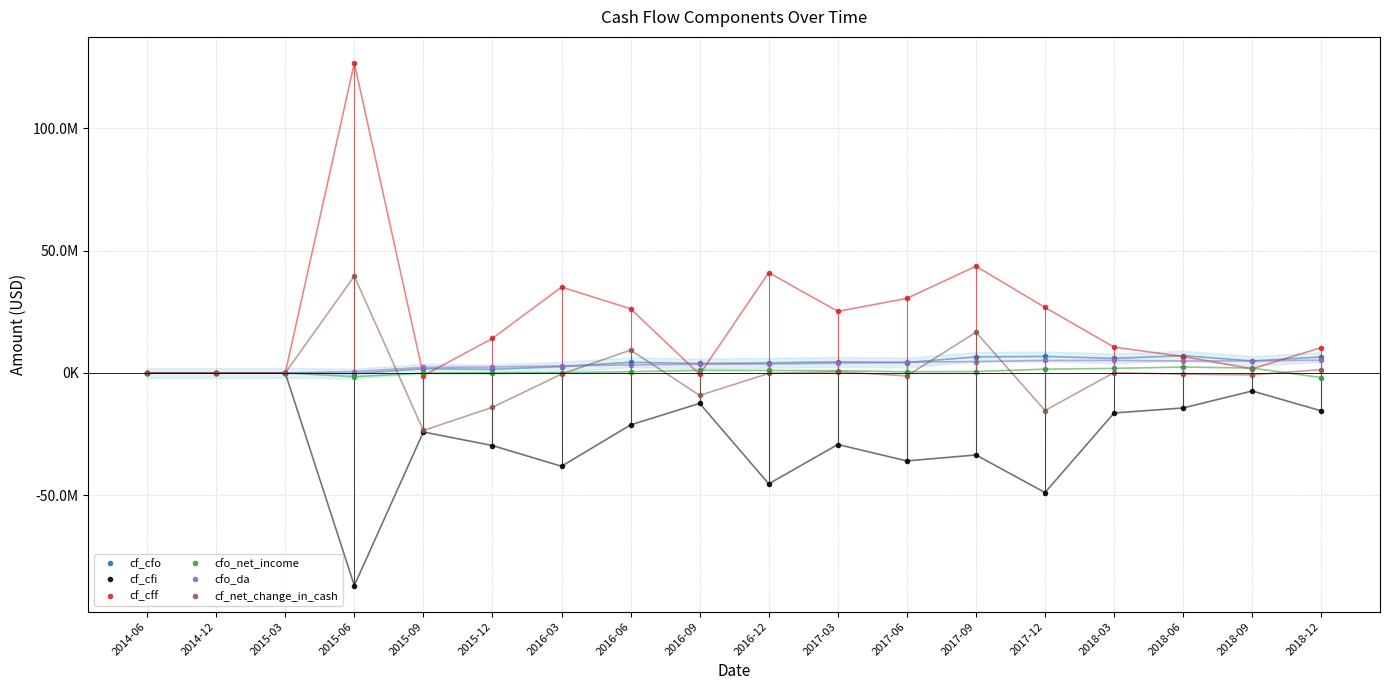

What is the spread (max minus min) of values at 2016-12?

86315000